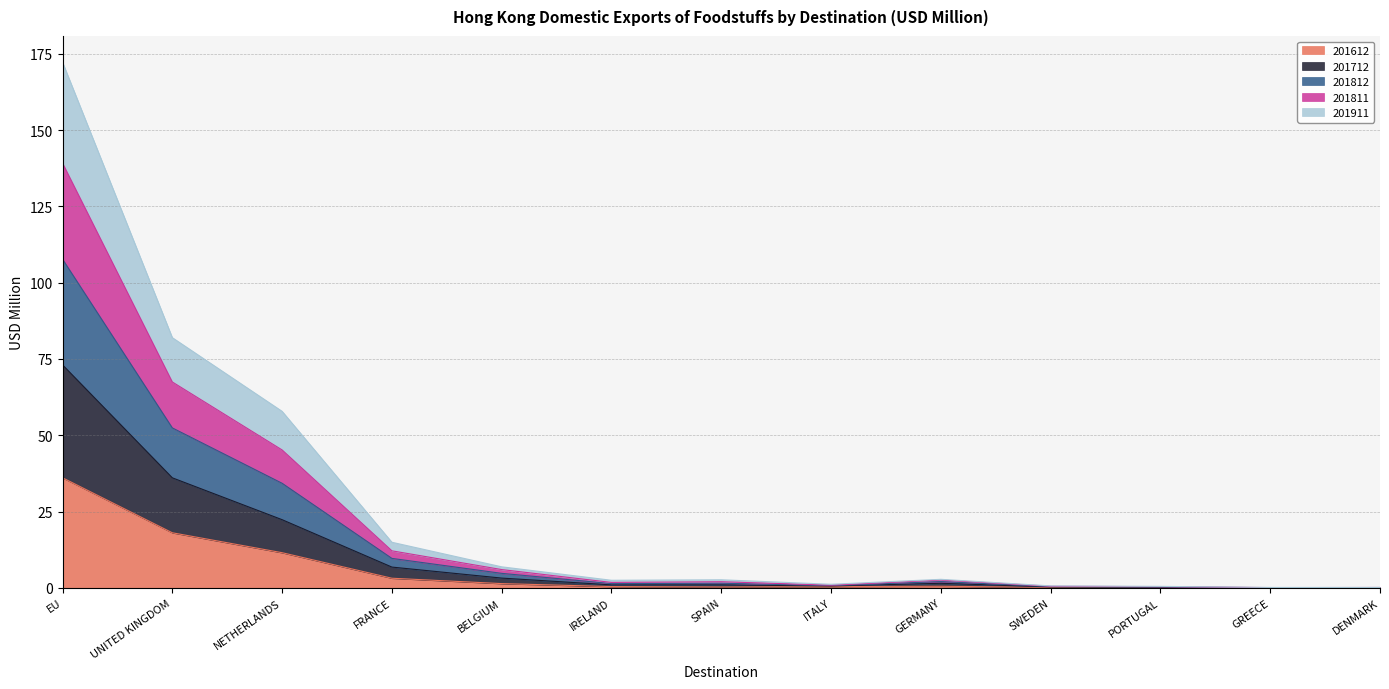

What is the label of the 3rd point from the left?

NETHERLANDS